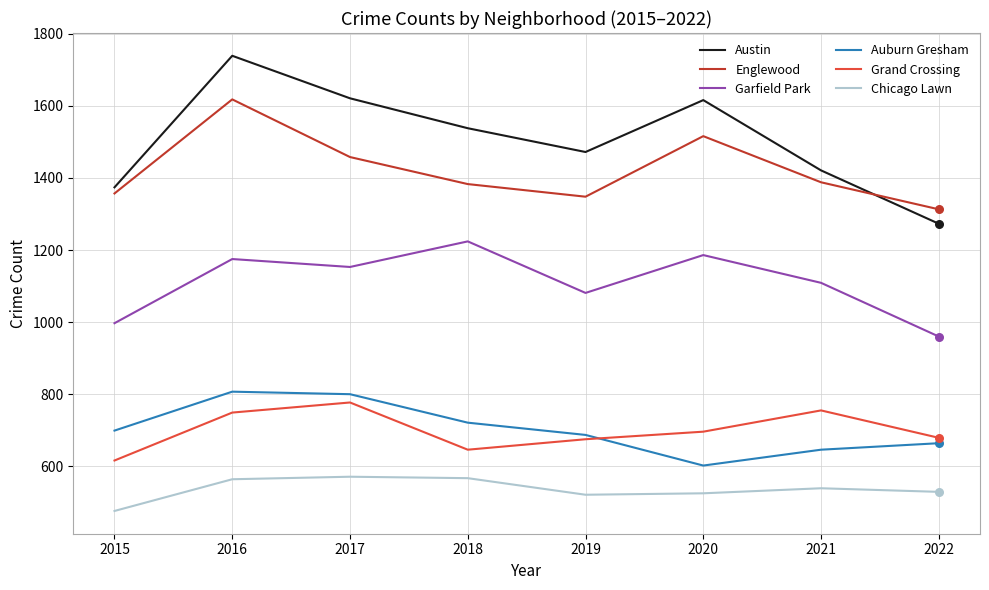

What are all the series names shown in the legend?

Austin, Englewood, Garfield Park, Auburn Gresham, Grand Crossing, Chicago Lawn